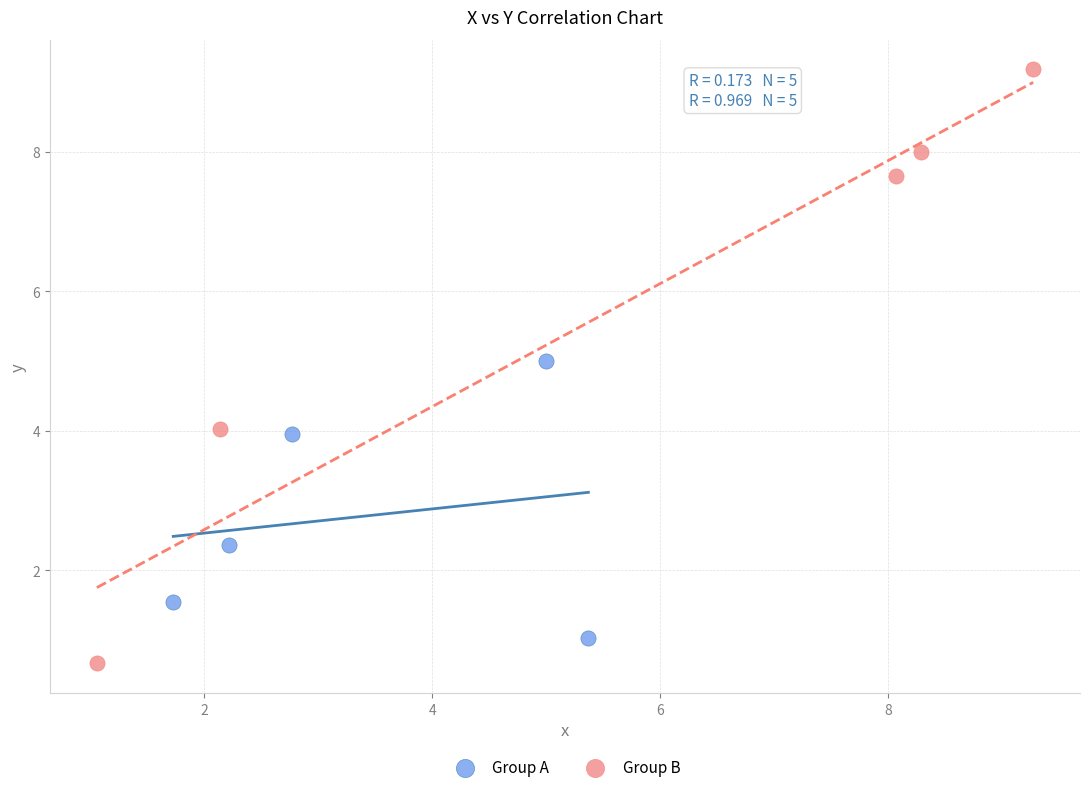

What are all the series names shown in the legend?

Group A, Group B